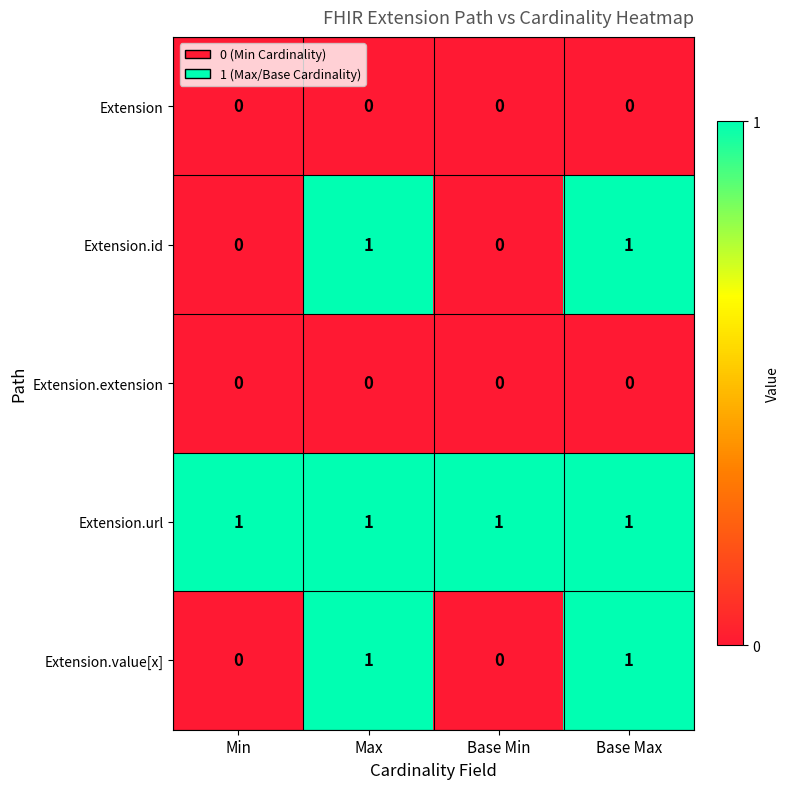

Which series has the largest total across all categories?

Extension.url